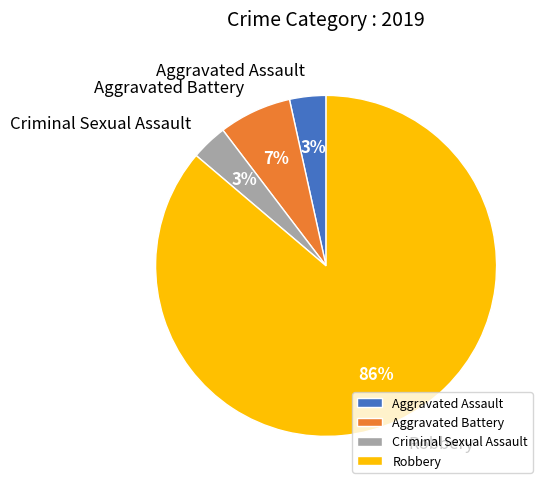

Which category has the biggest portion of the pie?

Robbery